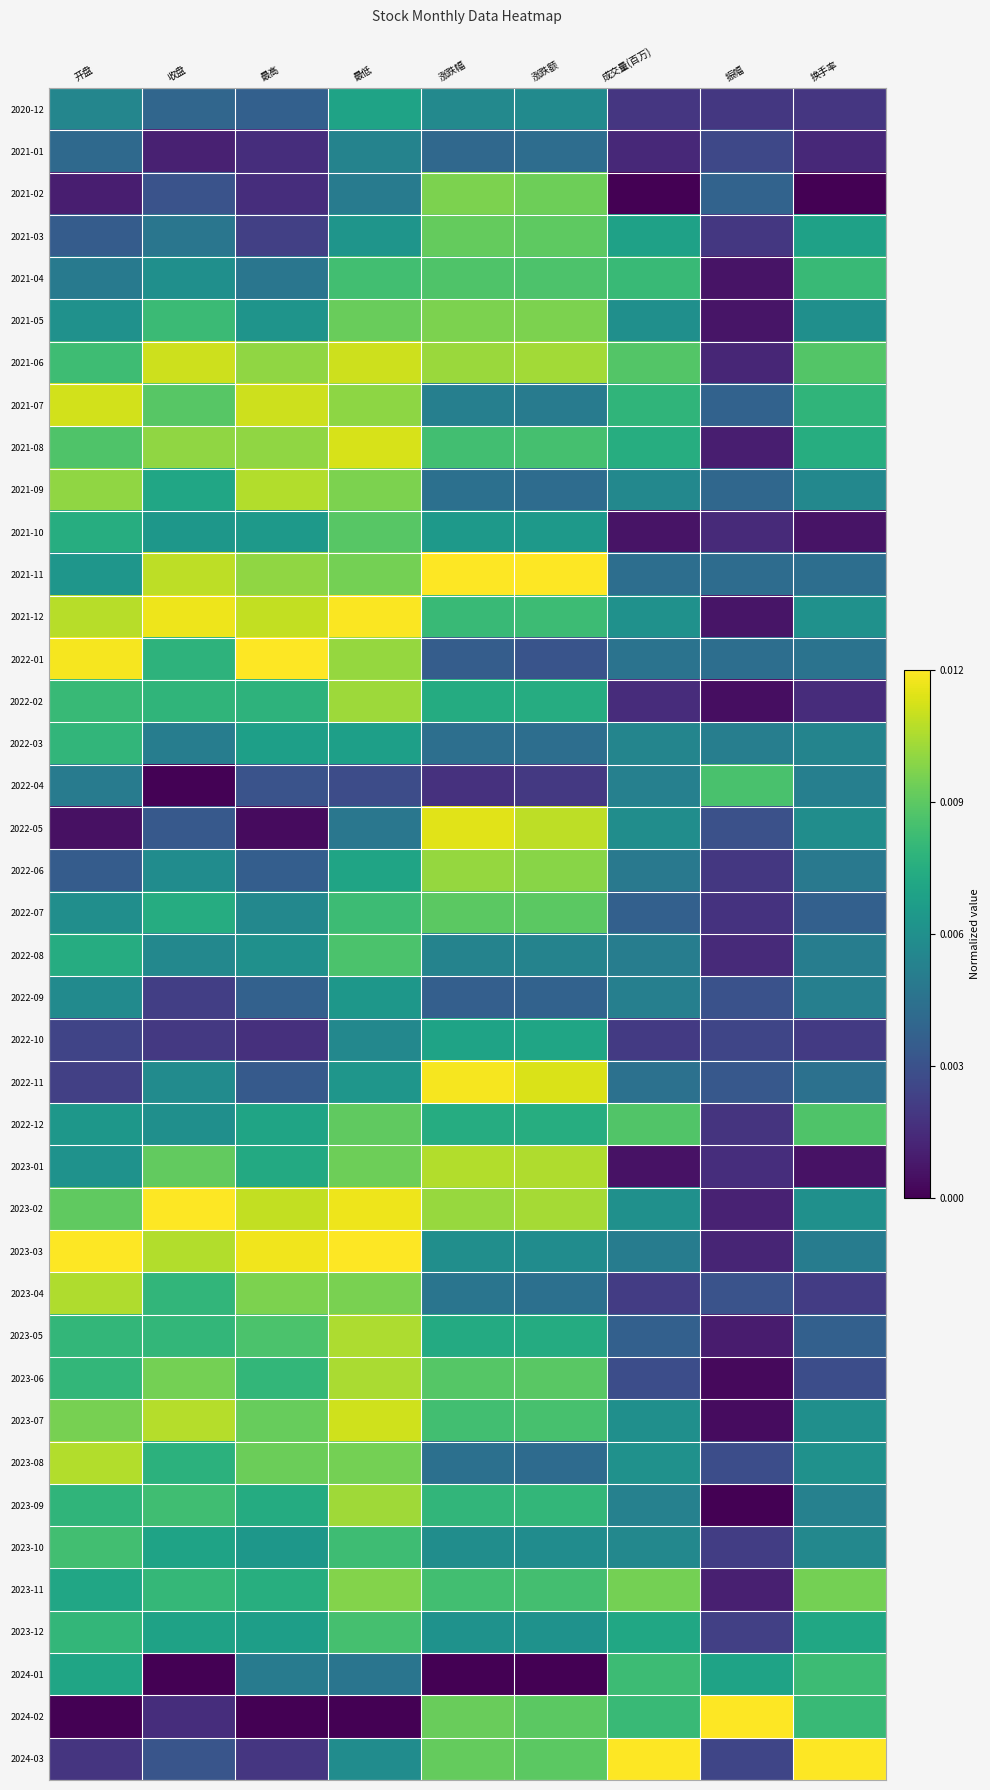

What is the maximum value shown in the chart?

1.0